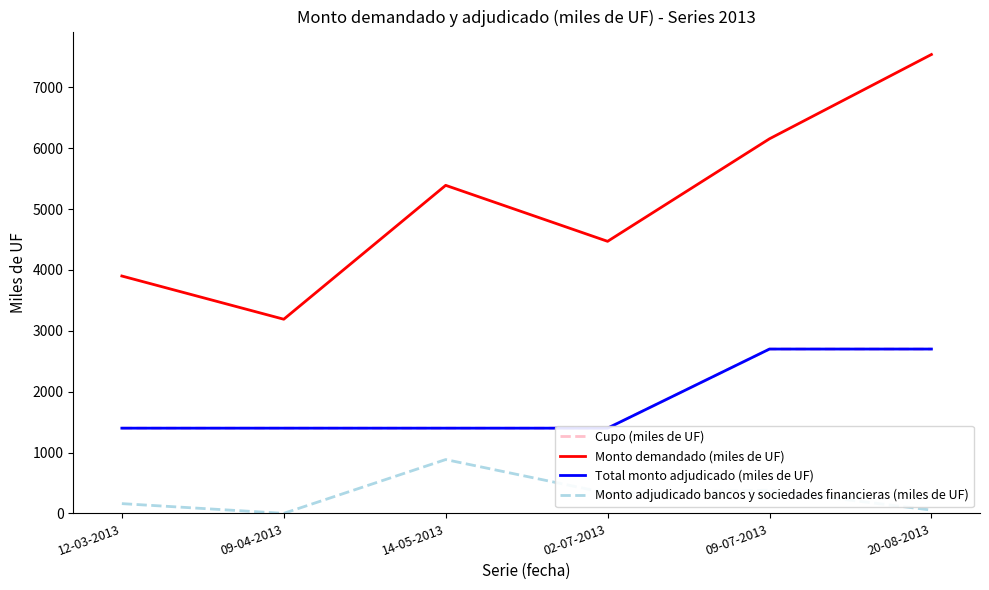

What position from the left is 12-03-2013?

1